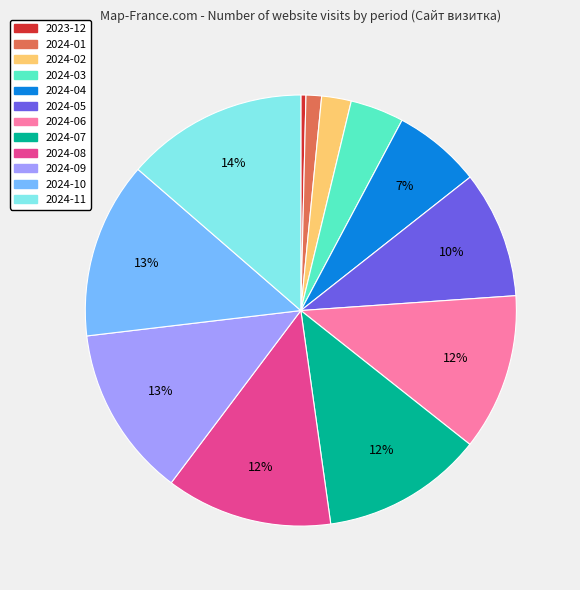

What percentage is the 2024-07 slice, to the nearest percent?

12%